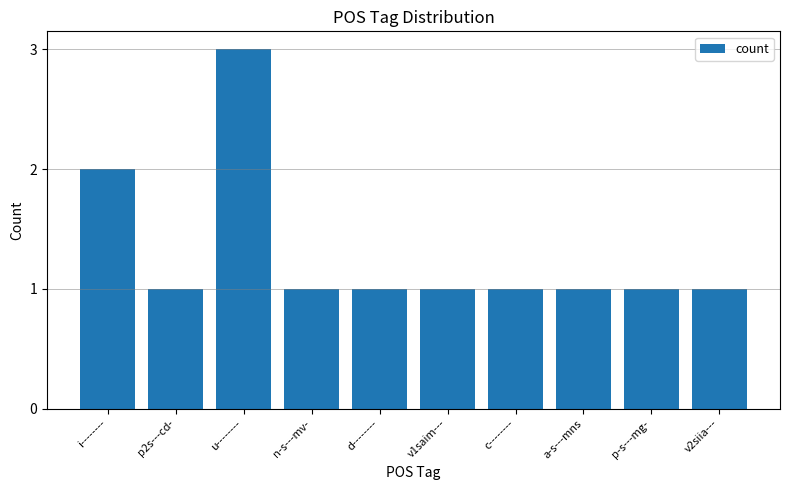

Count the number of data series in this chart.

1